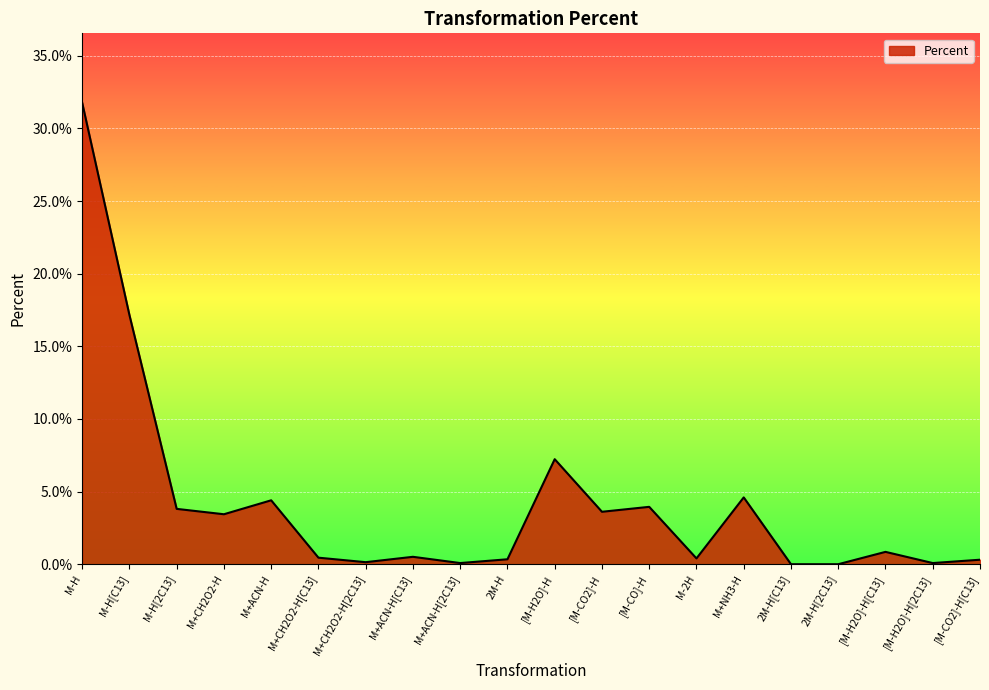

At which category does the data reach its first local valley?

M+CH2O2-H